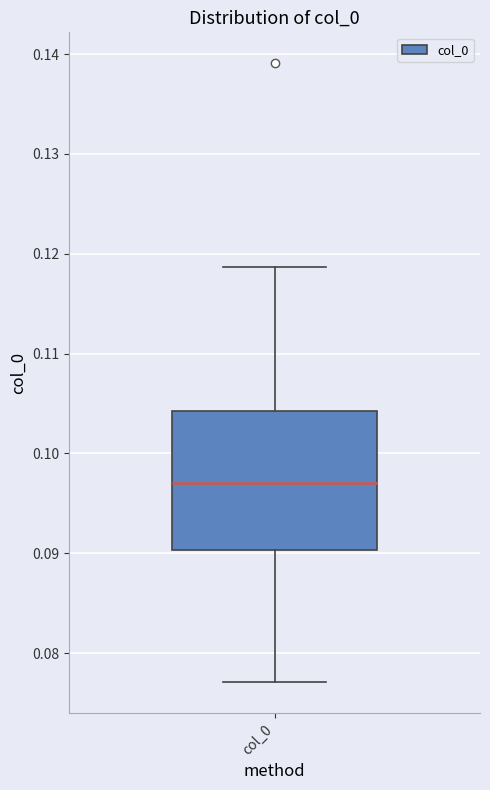

Transcribe this box plot: give where the median line is, the range the box spans, and where the two whiskers end, as read against the y-axis. The values are not printed on the chart, so give them approximately, as read against the axis.

median 0.097, box 0.090 to 0.104, whiskers 0.077 to 0.119